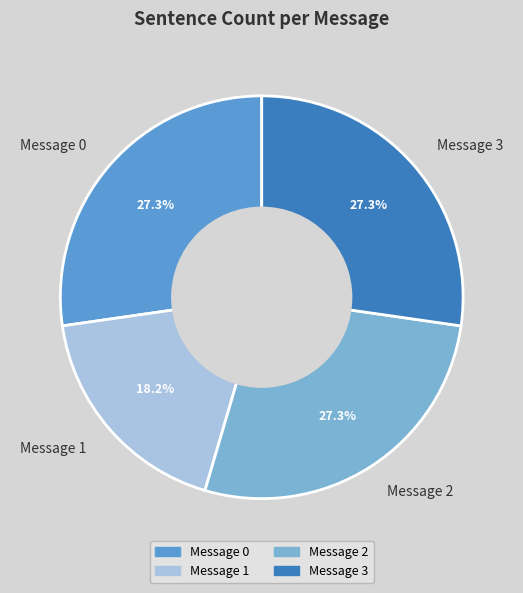

True or false: Message 3 accounts for 14% of the total.

False